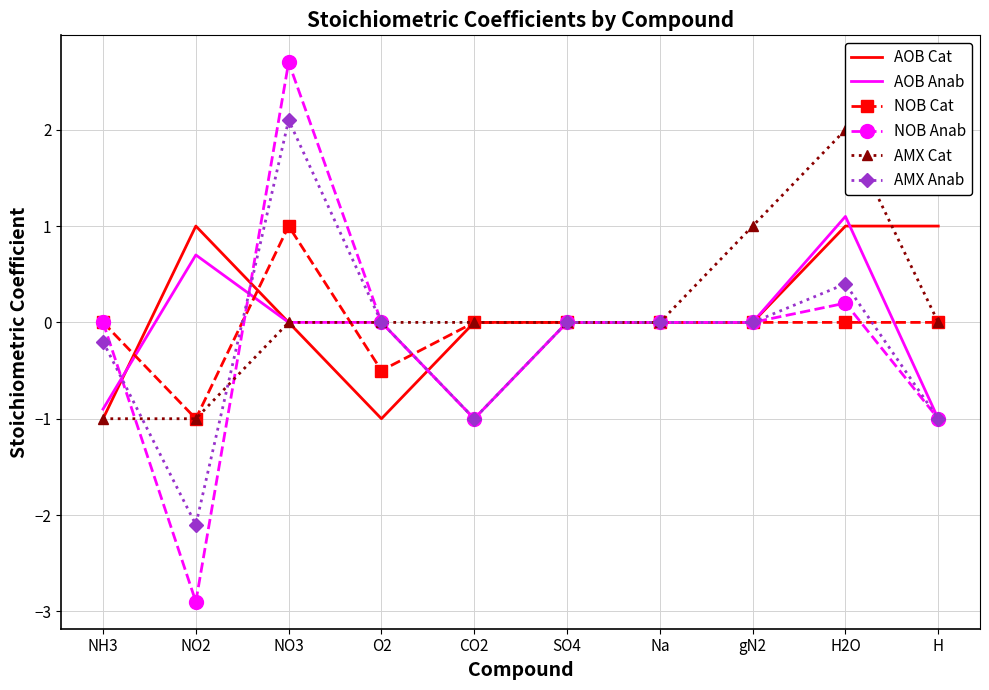

Rank the categories by AOB Cat value from lowest to highest.

NH3, O2, NO3, CO2, SO4, Na, gN2, NO2, H2O, H